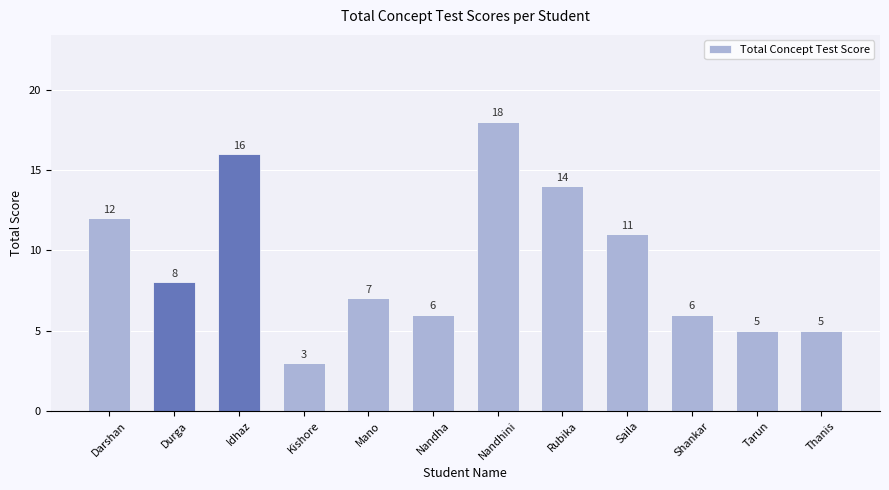

Which category has the lowest value across all series?

Kishore